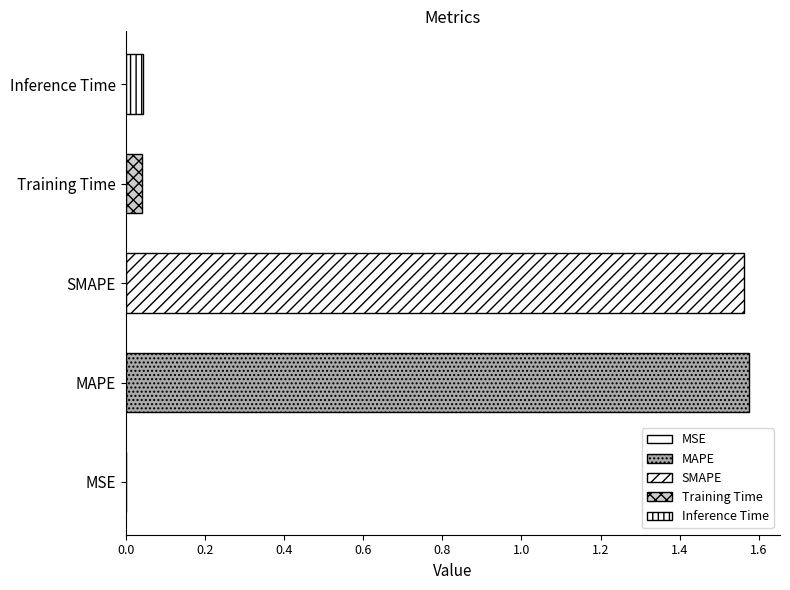

True or false: the data shows 0.0 at Inference Time.

True